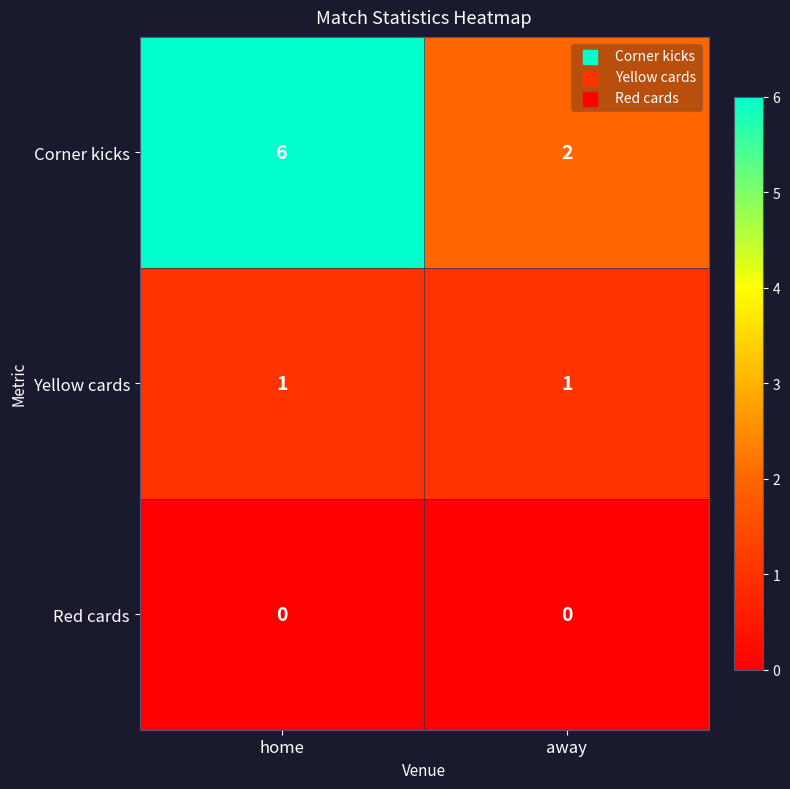

True or false: Red cards has a value of 0 at away.

True